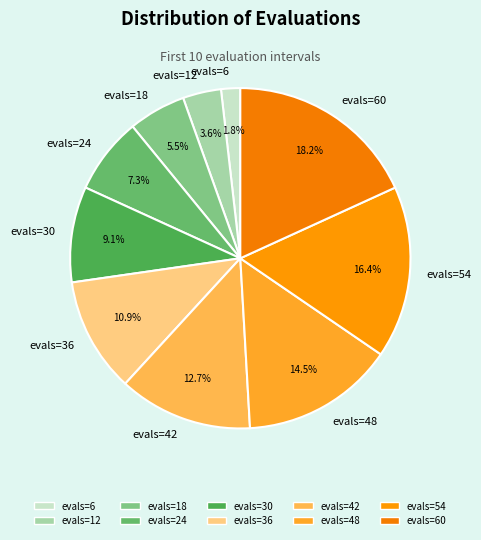

Between evals=48 and evals=6, which is larger?

evals=48